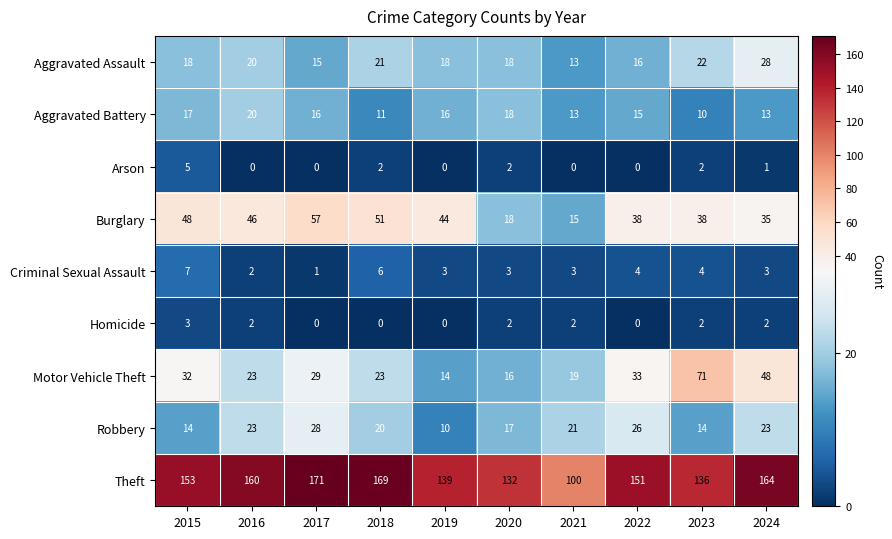

How many series are shown in this chart?

9